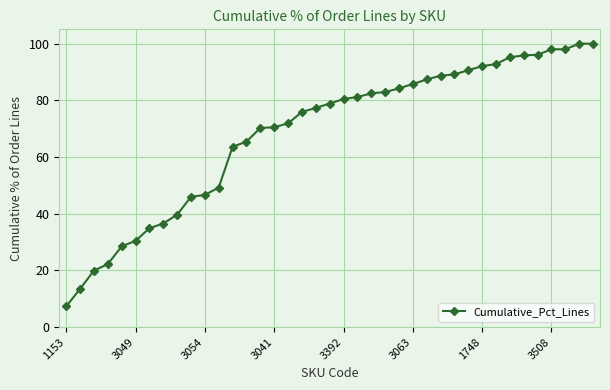

What is the value of the 26th point from the left?

85.7